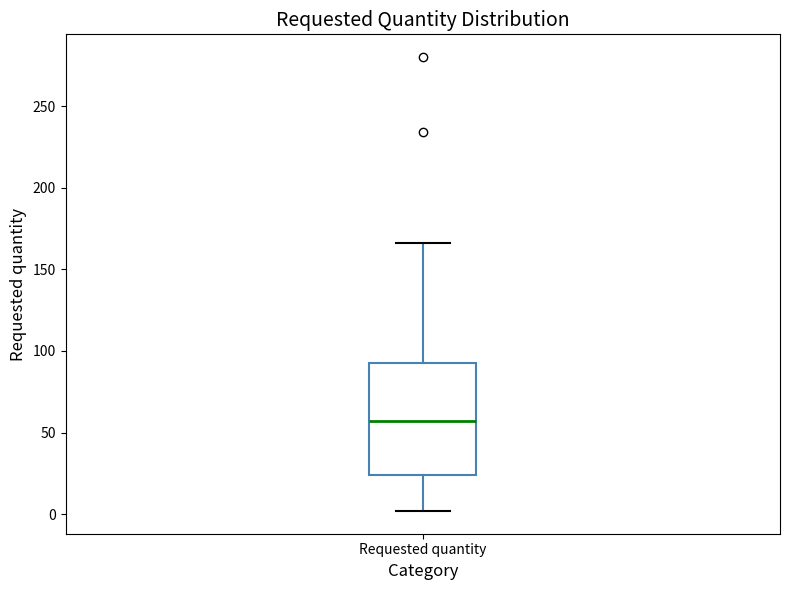

Where is the upper edge of the box for Requested quantity on the y-axis? The values are not printed on the chart, so give them approximately, as read against the axis.

95